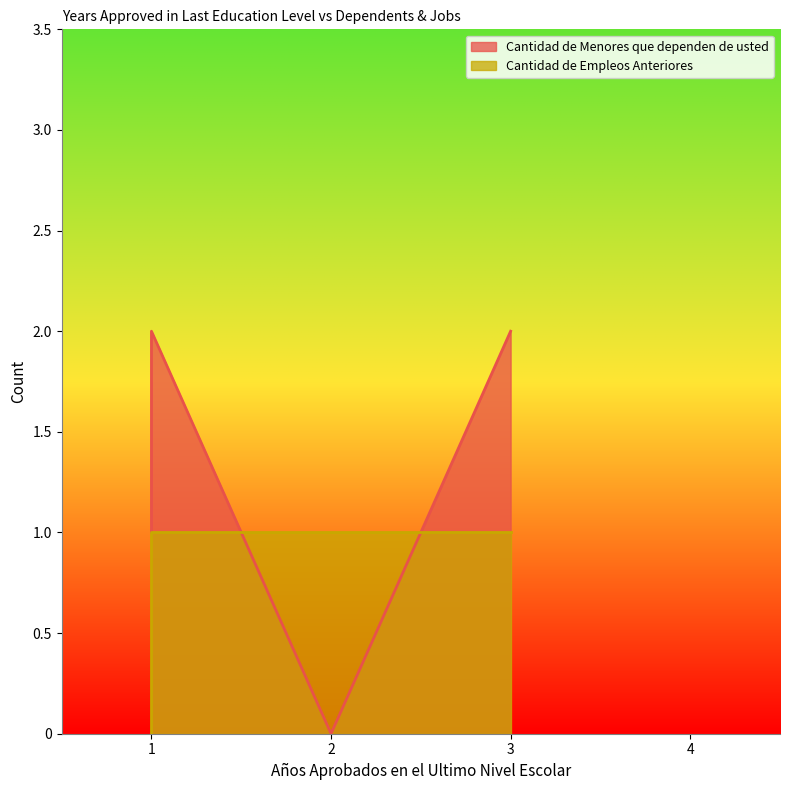

What is the label of the 4th point from the left?

3